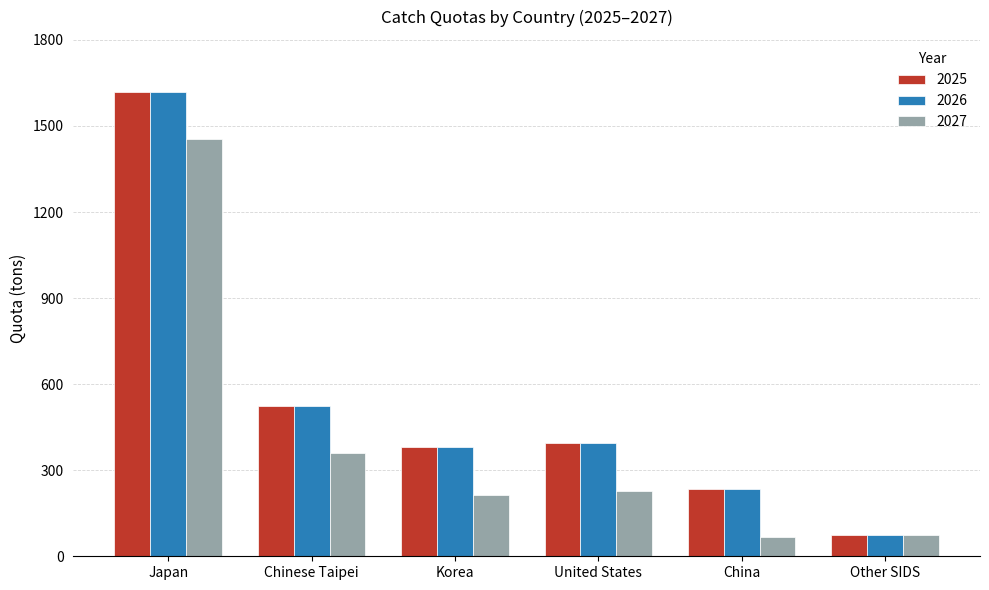

What is the lowest value of the 2026 series?

75.2